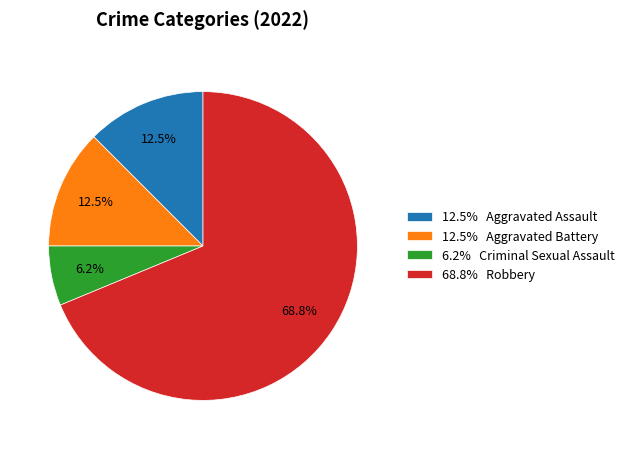

Which category has the smallest portion of the pie?

6.2% Criminal Sexual Assault